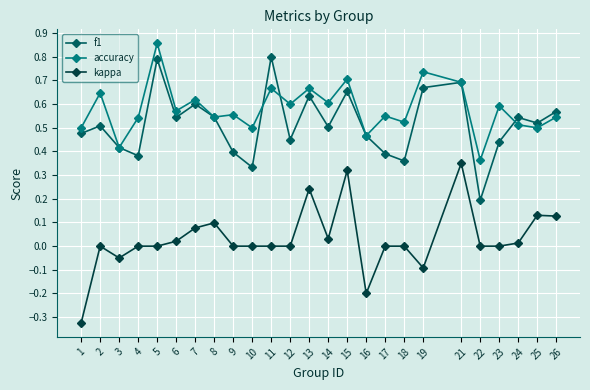

True or false: accuracy and kappa cross at least once.

False